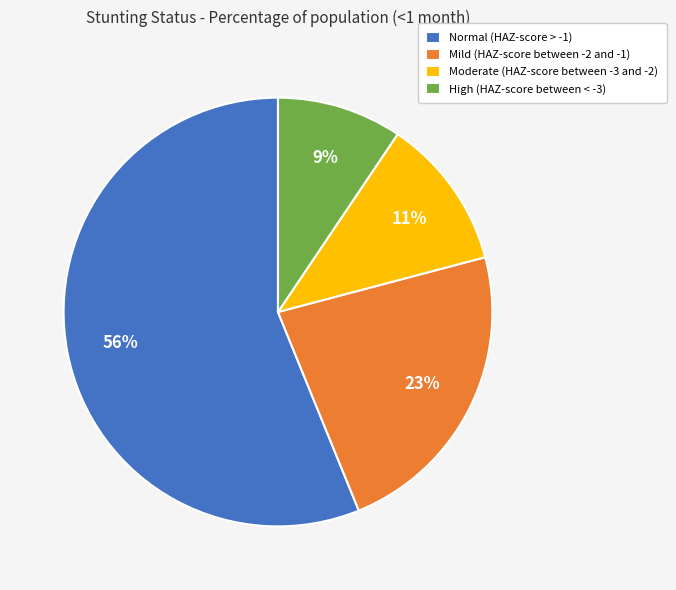

What is the smallest slice in the pie chart?

High (HAZ-score between < -3)